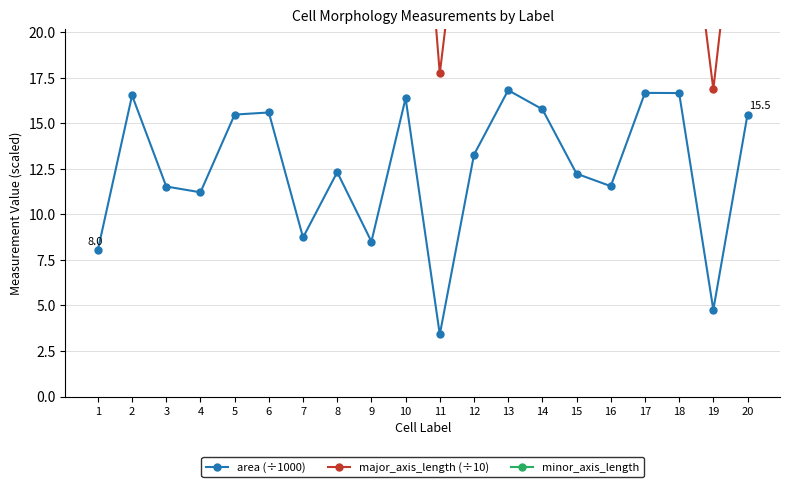

The area (÷1000) series shows 13.6 at 7. True or false?

False